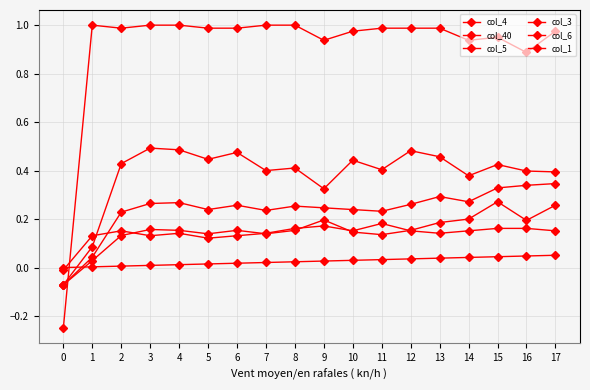

How many distinct data groups are displayed?

6